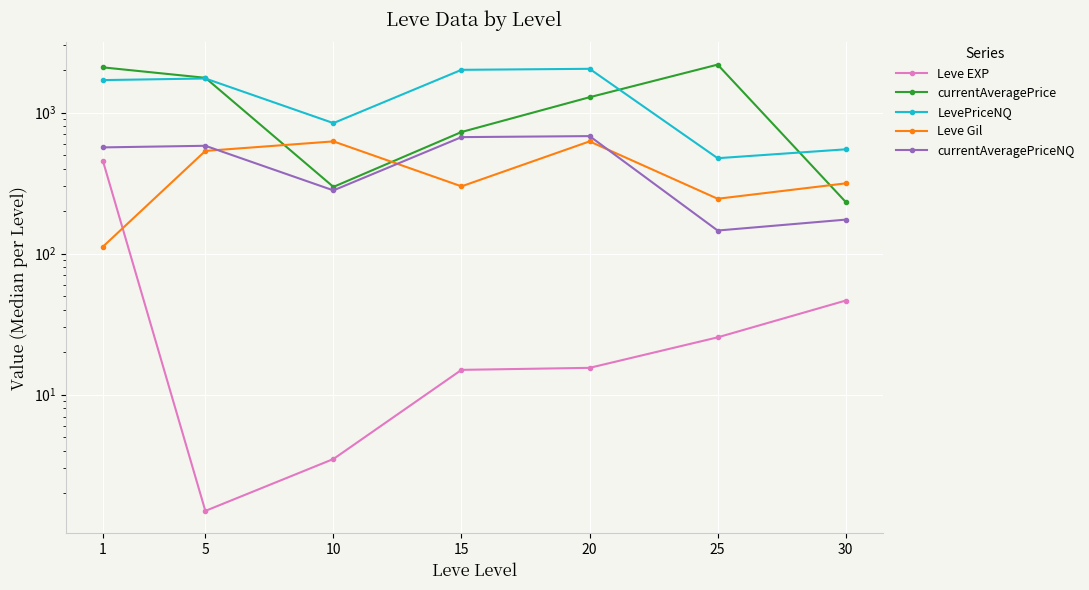

List the labels in order of Leve EXP value, smallest first.

5, 10, 15, 20, 25, 30, 1